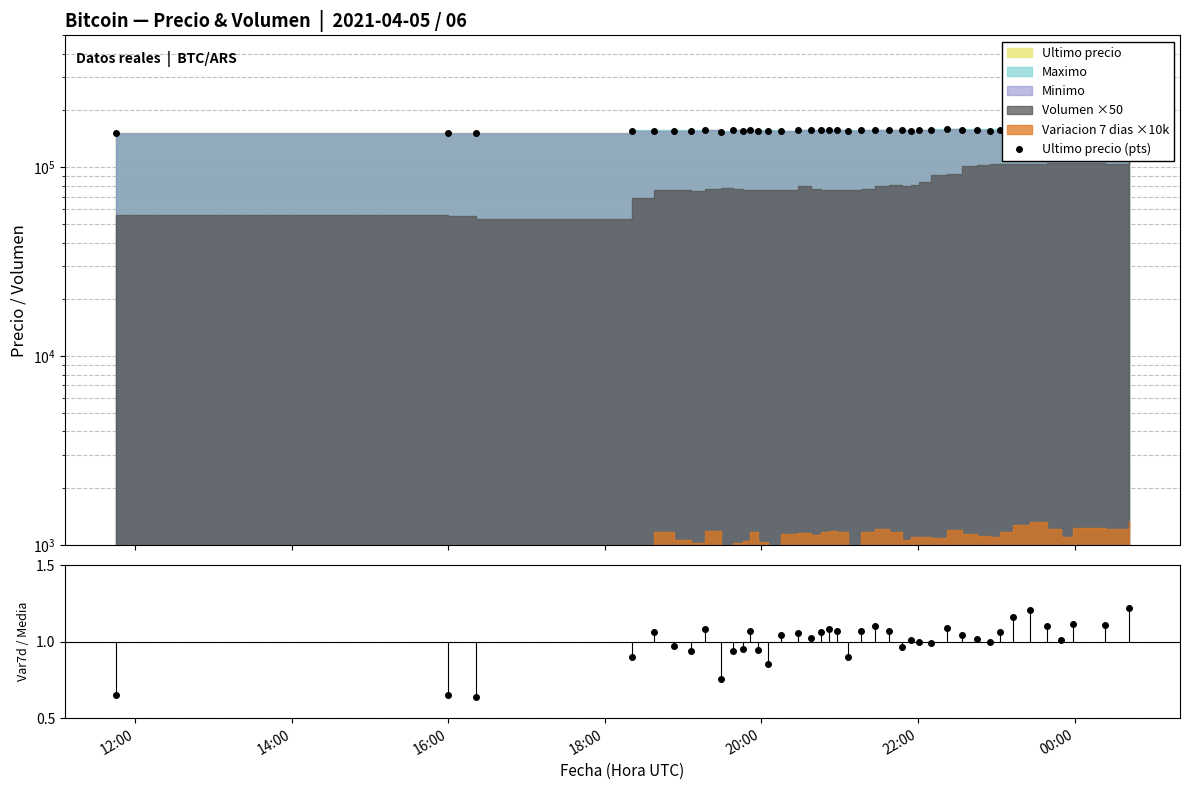

True or false: the data has more than 1 interior local peaks.

True